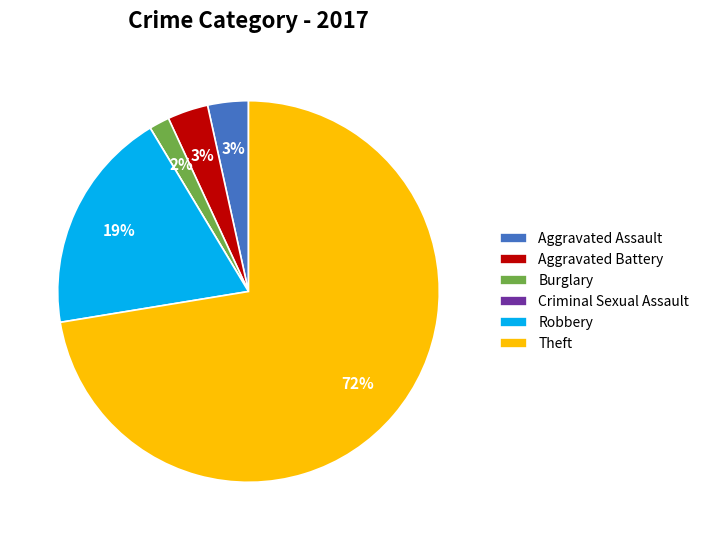

The Robbery slice represents 19% of the pie. True or false?

True